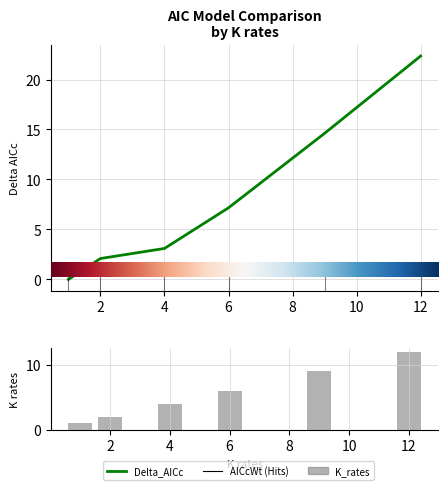

Is it true that Delta_AICc equals 10.2 at 8?

False